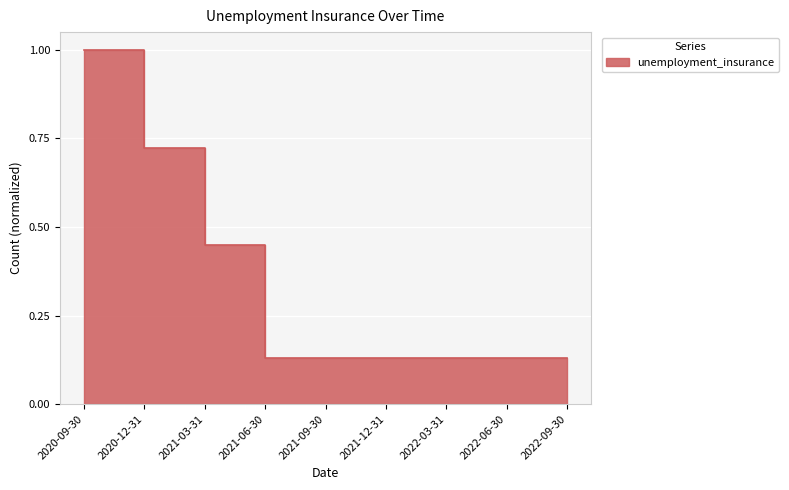

What is the greatest value displayed?

1.0